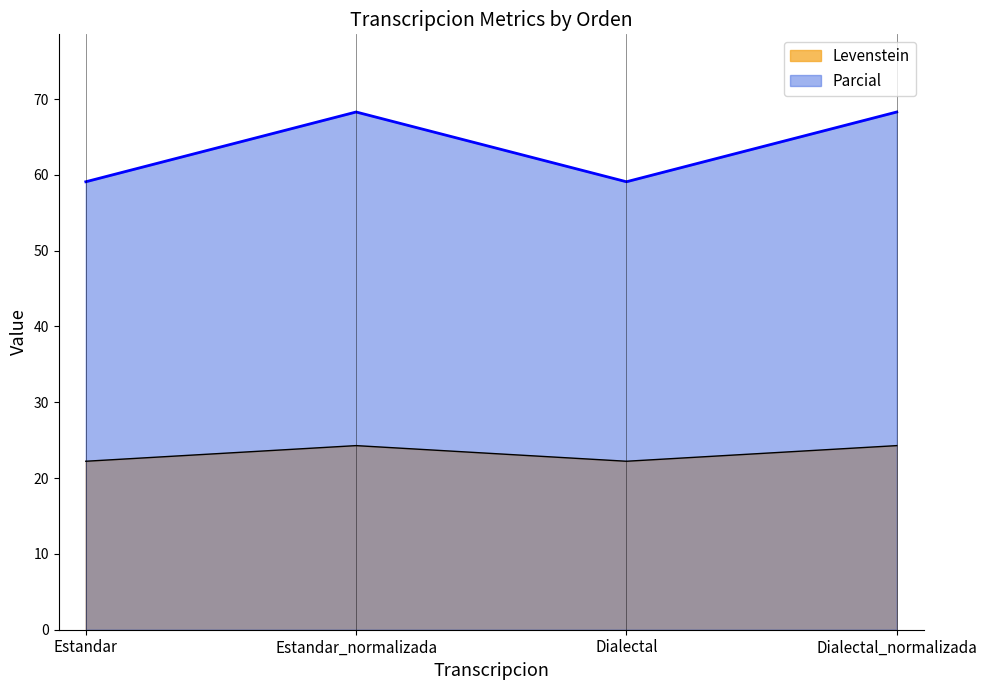

True or false: Parcial and Levenstein cross at least once.

False